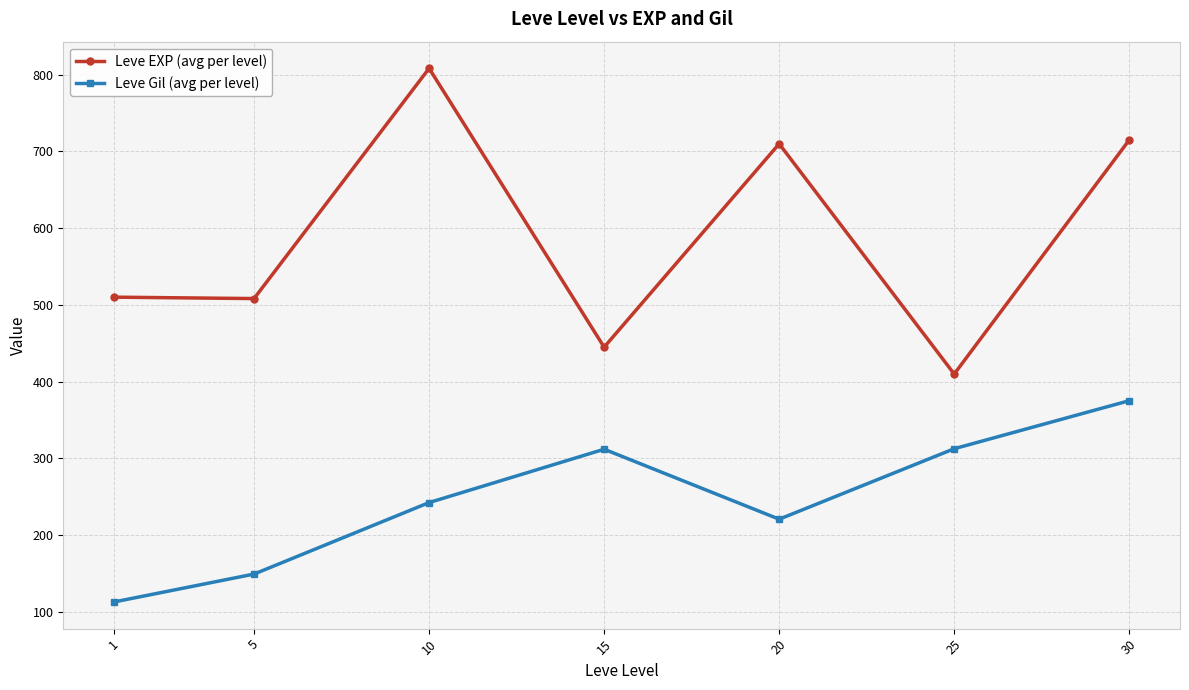

What are all the series names shown in the legend?

Leve EXP (avg per level), Leve Gil (avg per level)